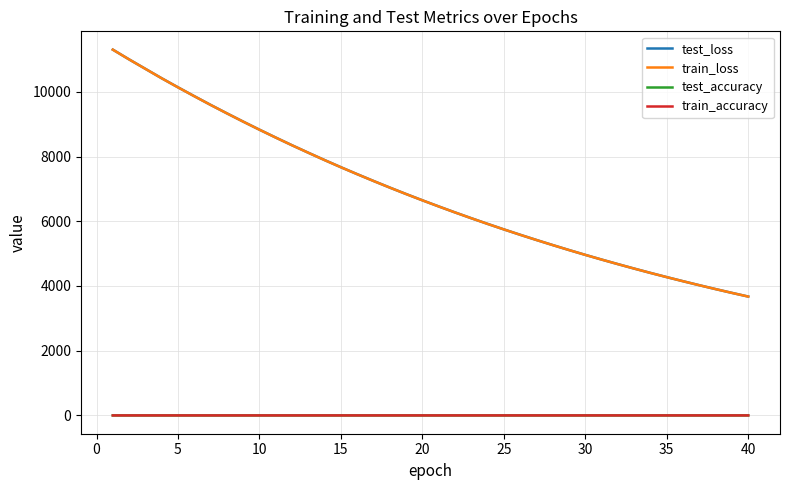

Which series has the largest range (max minus min)?

train_loss